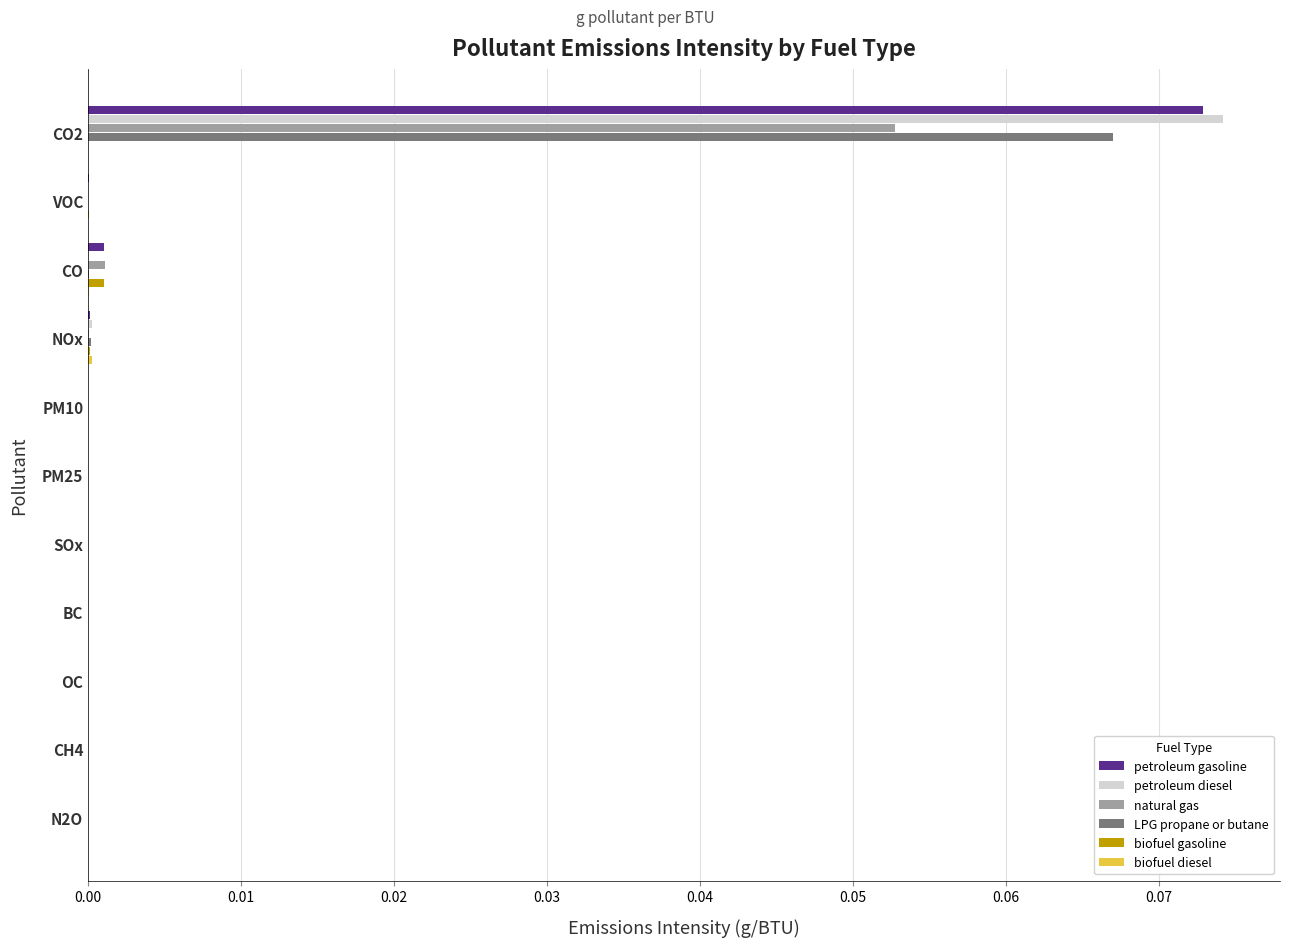

At which category does the chart reach its peak across all series?

CO2